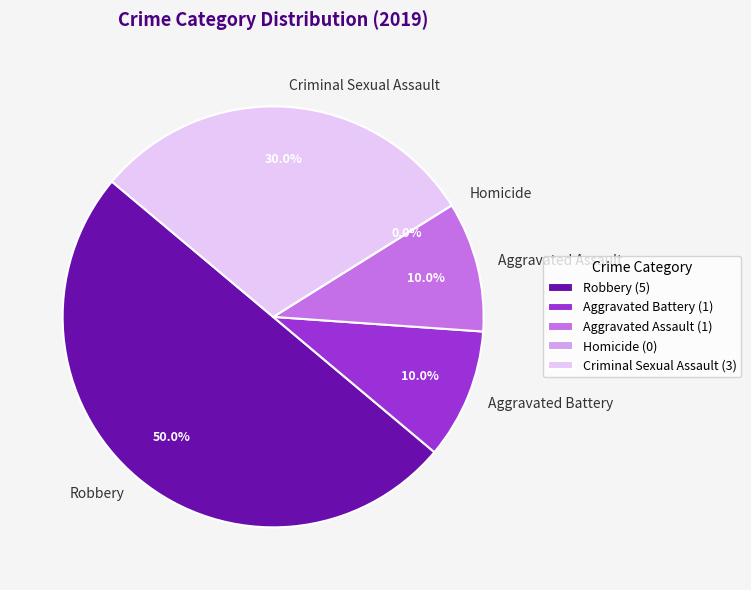

How many slices are in this pie chart?

5